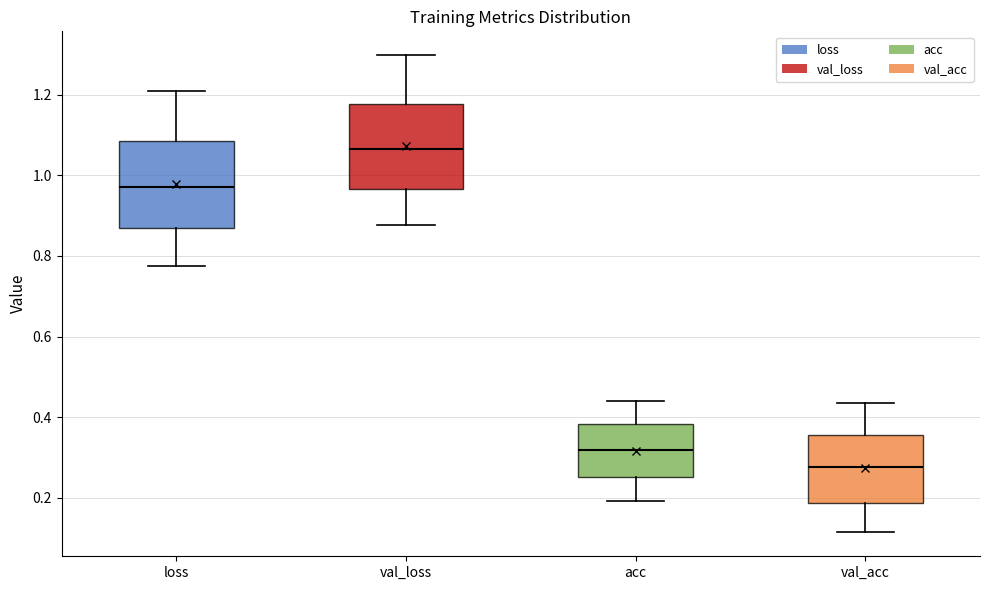

Reading left to right, transcribe this box plot: for each box, give where its median line is, the range the box spans, and where its two whiskers end, as read against the y-axis. The values are not printed on the chart, so give them approximately, as read against the axis.

loss: median 0.98, box 0.86 to 1.08, whiskers 0.78 to 1.20
val_loss: median 1.06, box 0.96 to 1.18, whiskers 0.88 to 1.30
acc: median 0.32, box 0.26 to 0.38, whiskers 0.20 to 0.44
val_acc: median 0.28, box 0.18 to 0.36, whiskers 0.12 to 0.44